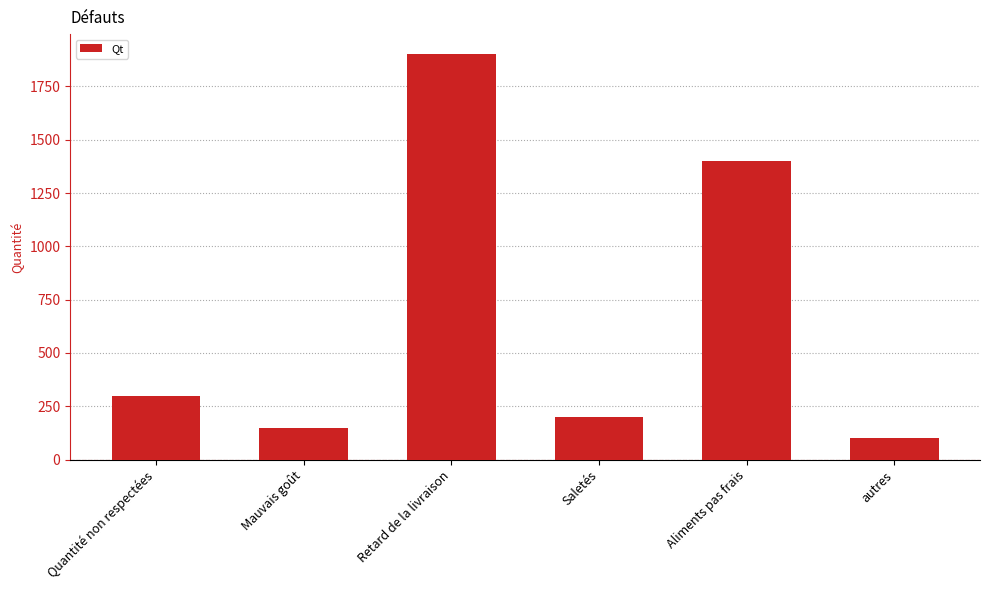

The value at Retard de la livraison is 1170. True or false?

False